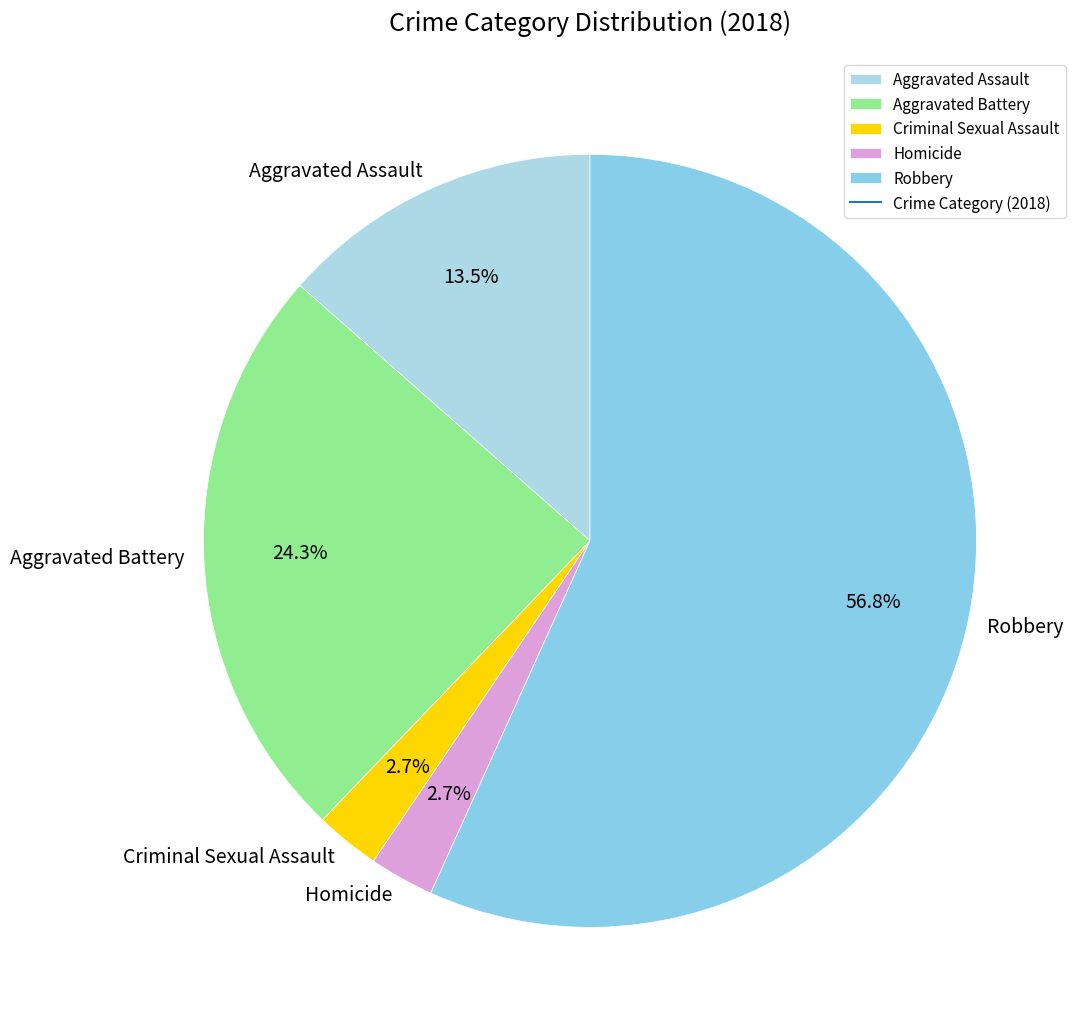

Does any single category account for the majority?

Yes